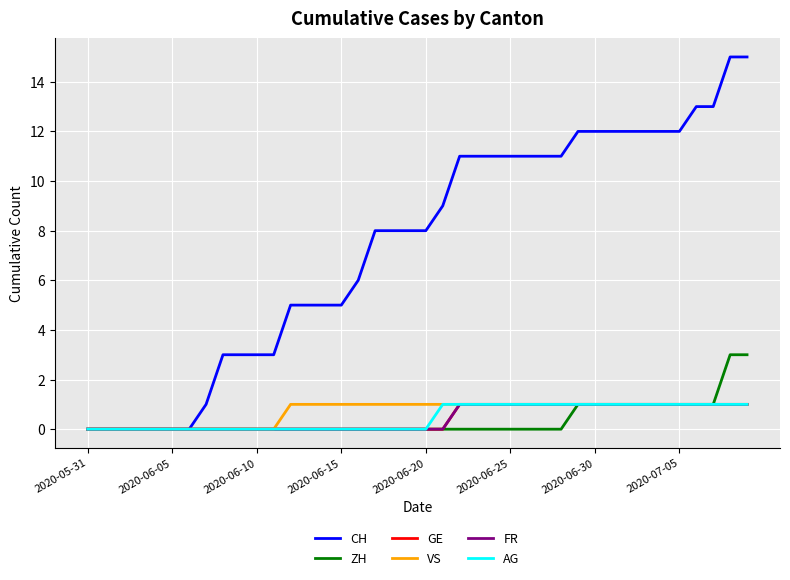

What is the sum of all AG values?

19